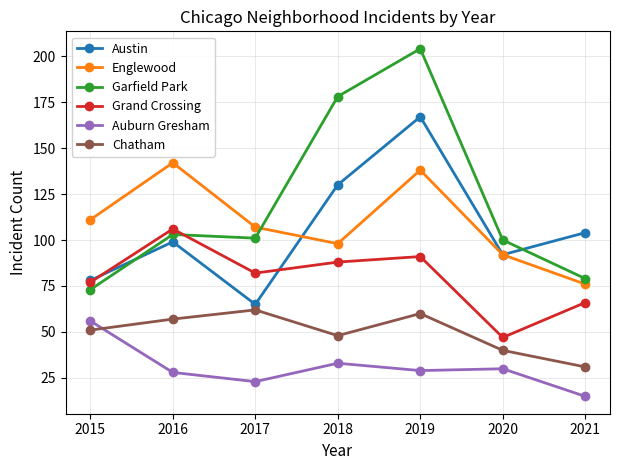

The Chatham series shows 20 at 2020. True or false?

False